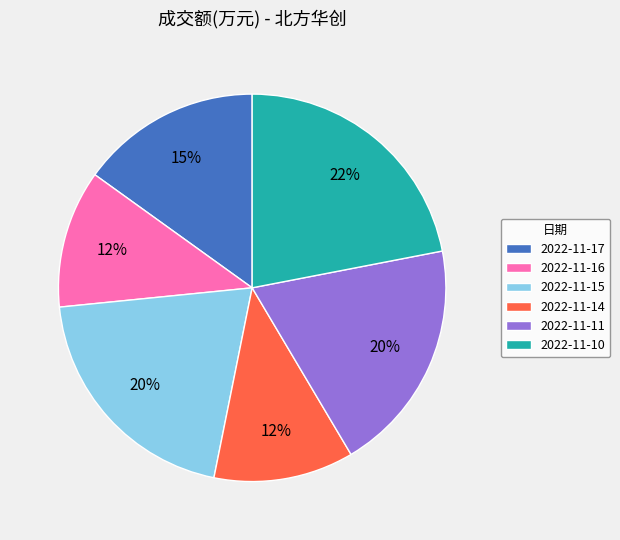

To the nearest percent, what portion does 2022-11-10 represent?

22%